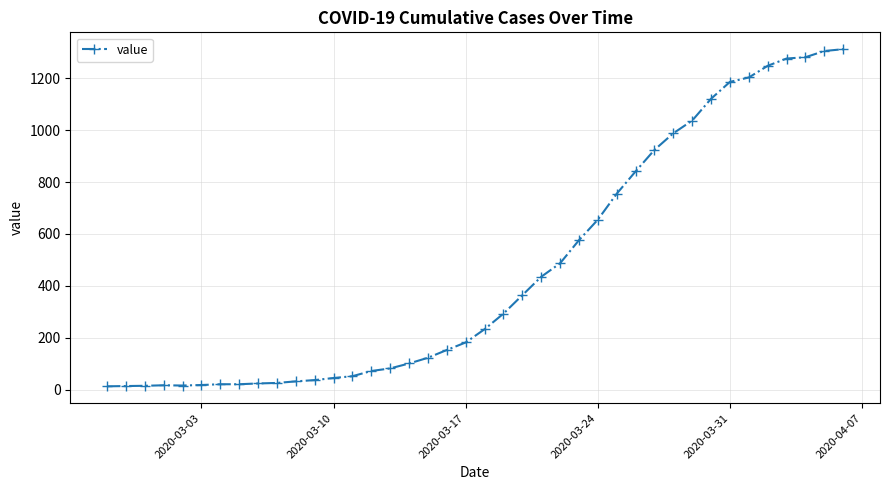

What is the average value?

465